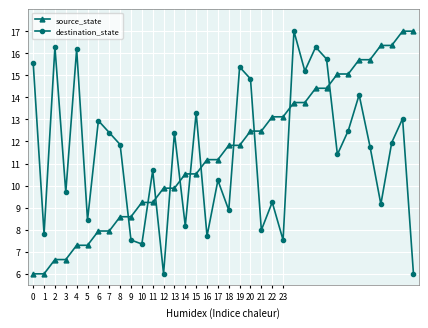

What is the sum of all destination_state values?

412.6